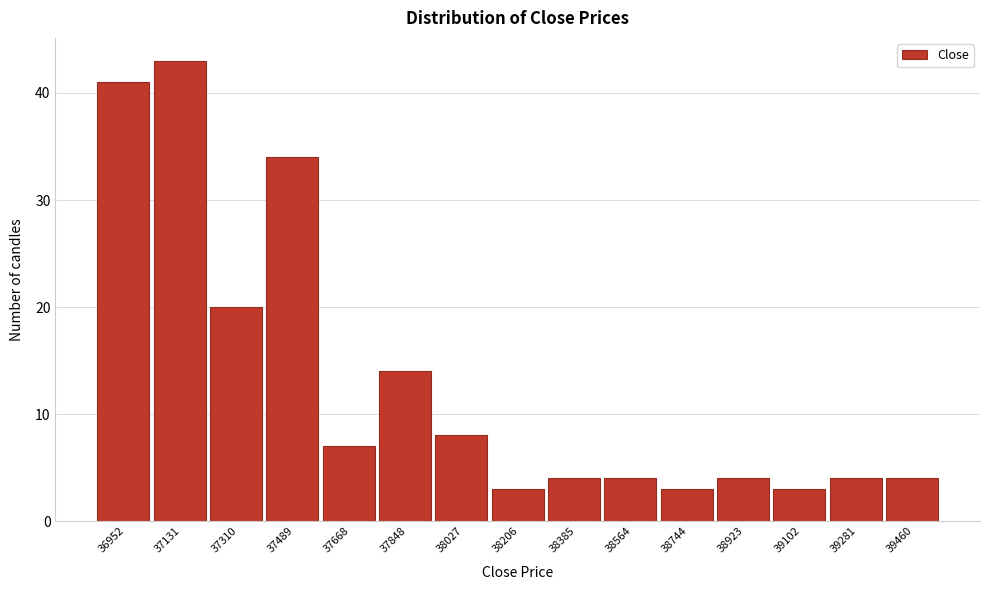

How tall is the bar that spans 37940 to 38120 on the x-axis? Neither the bar edges nor the heights are printed on the chart, so give them approximately, as read against the axes.

8